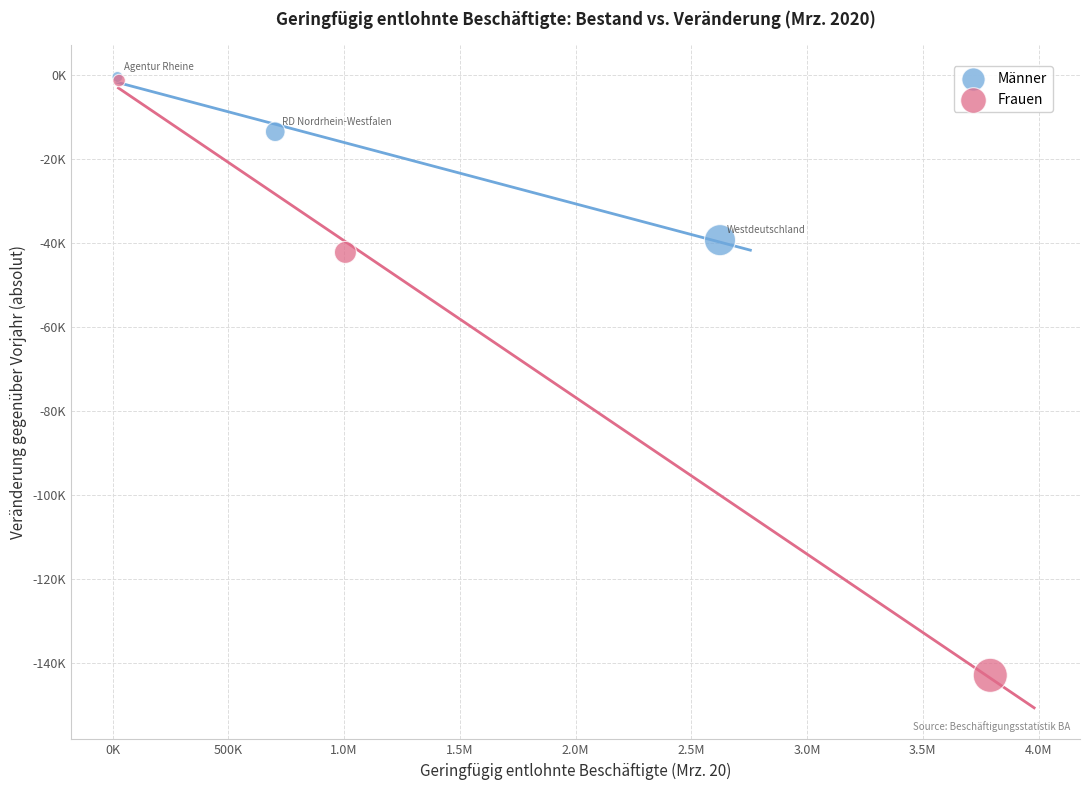

What are all the series names shown in the legend?

Männer, Frauen